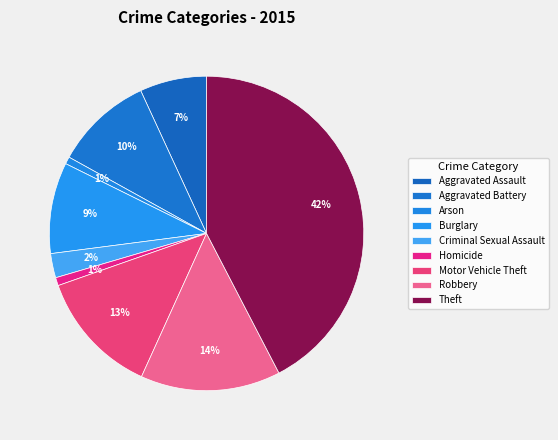

How many segments does this pie chart have?

9